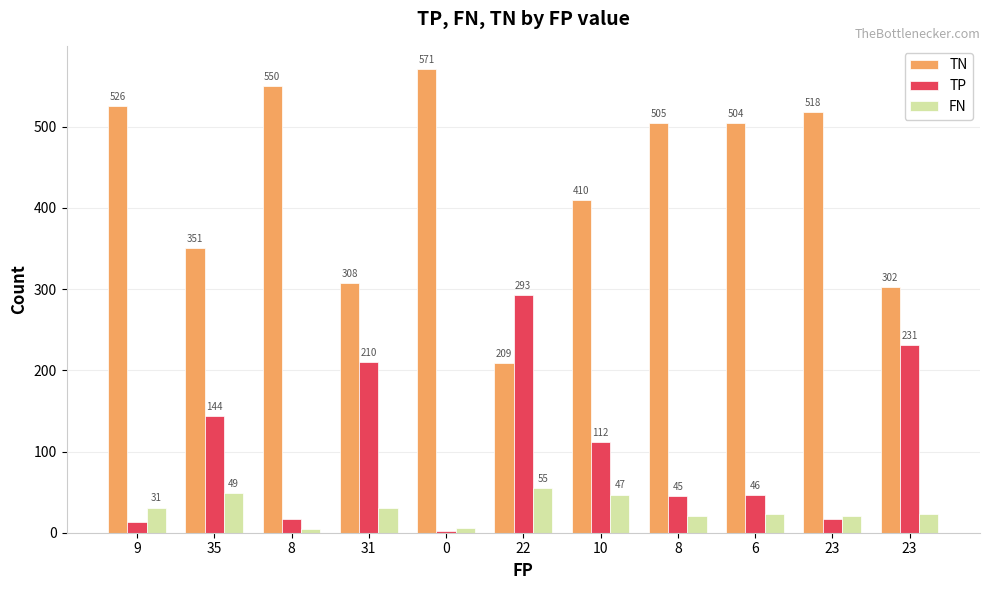

What is the spread (max minus min) of values at 23?

501